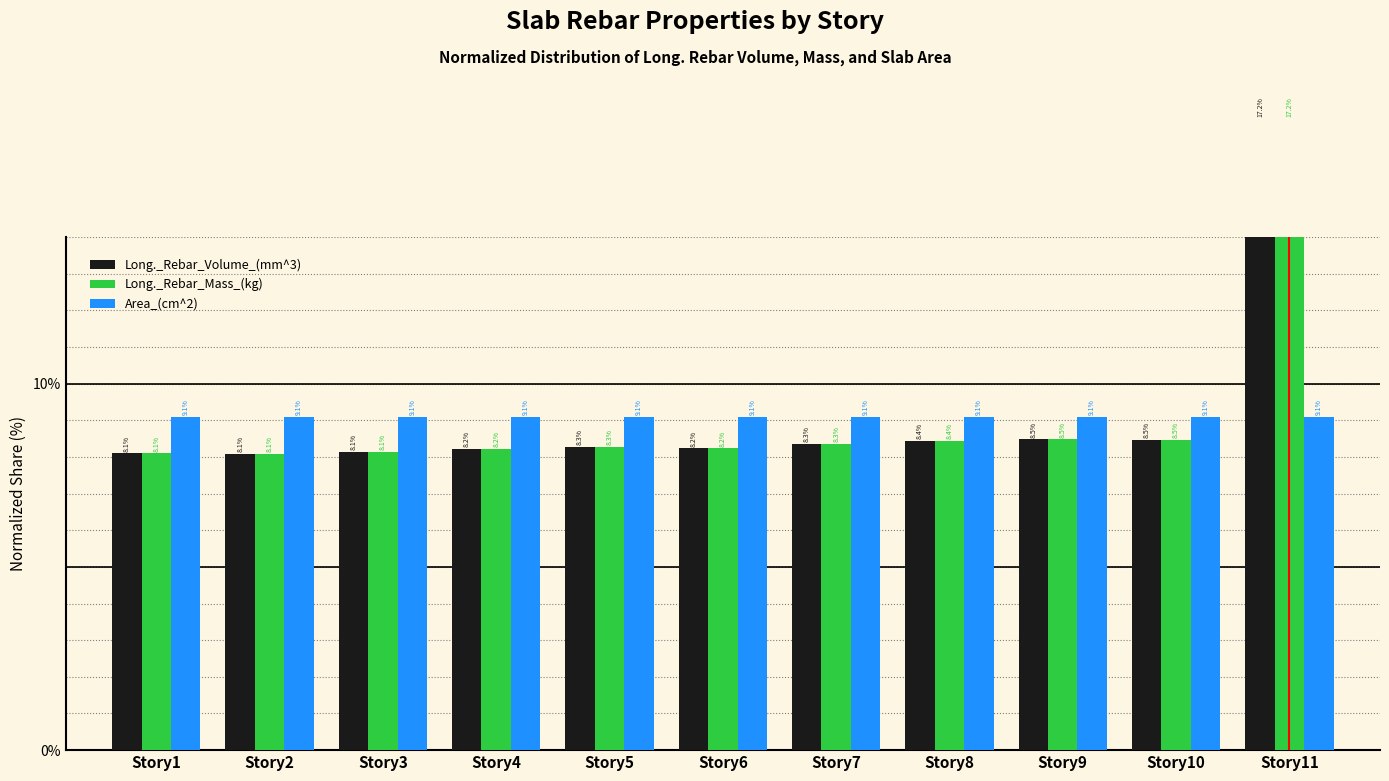

Is the value of Long._Rebar_Volume_(mm^3) at Story9 greater than the value of Area_(cm^2) at Story8?

No